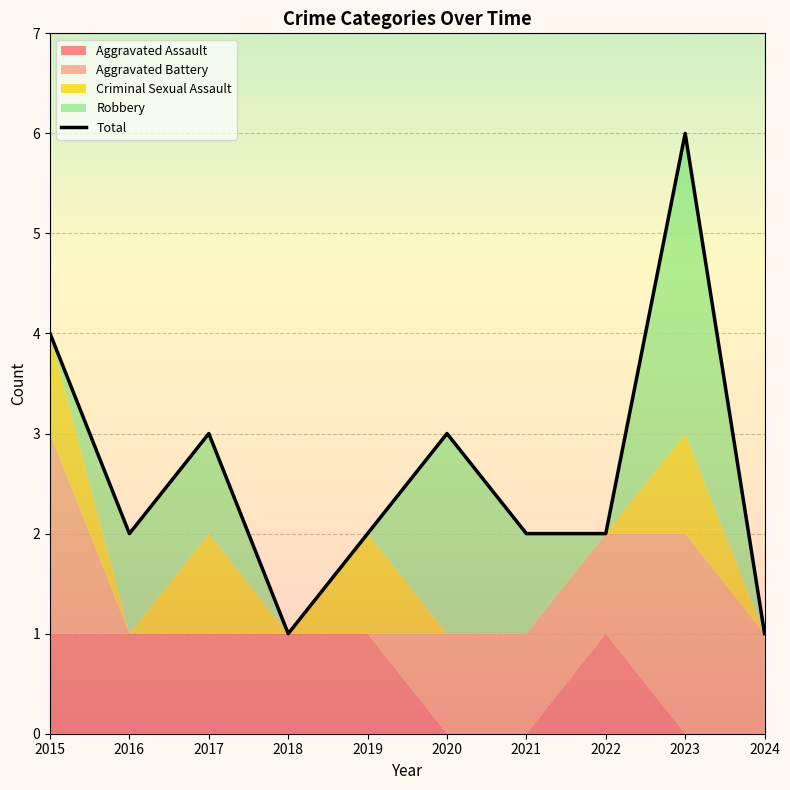

How many values are between 2 and 3?

6